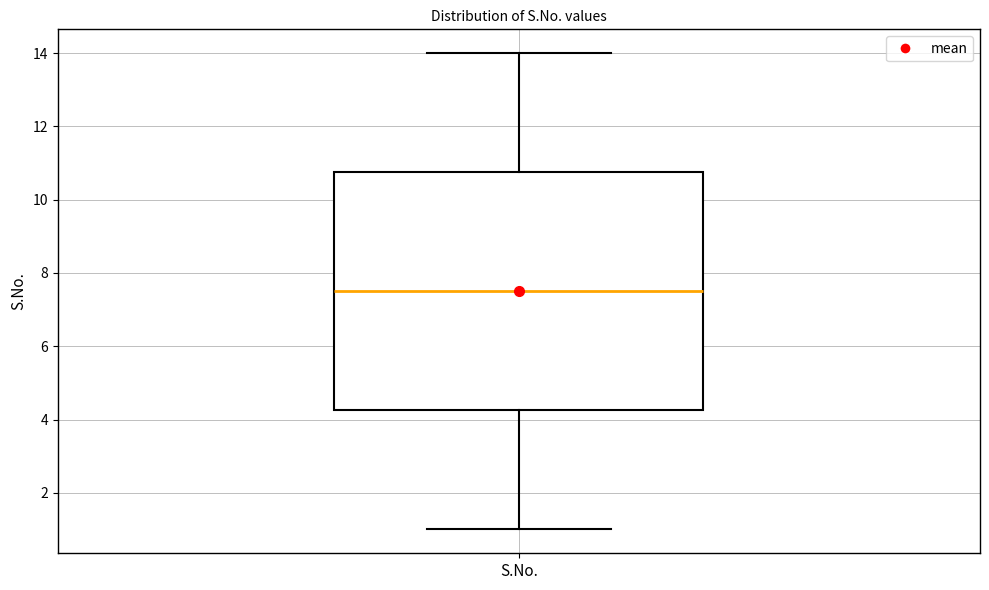

Where is the lower edge of the box for S.No. on the y-axis? The values are not printed on the chart, so give them approximately, as read against the axis.

4.2